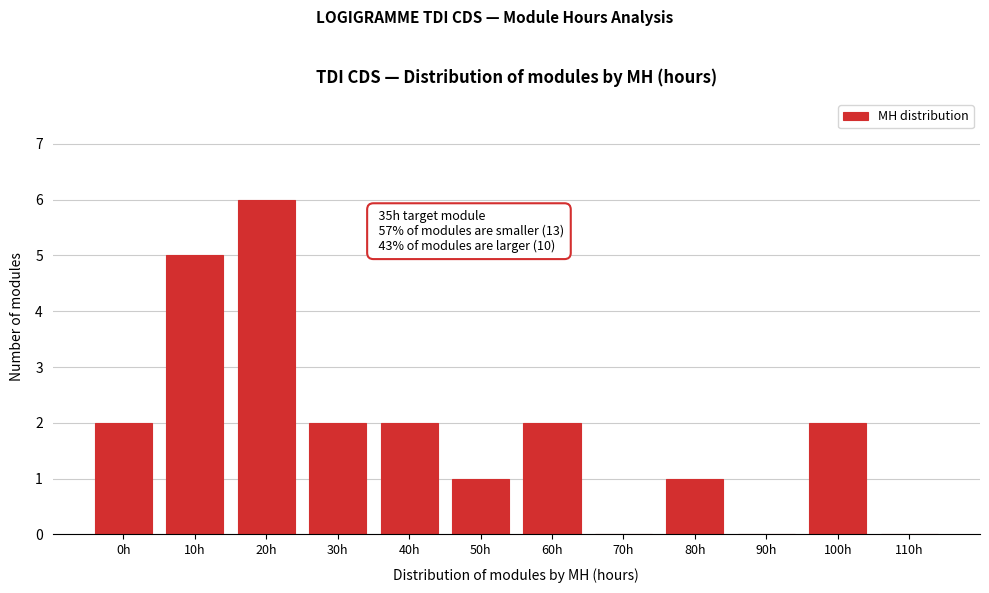

Reading right to left, extract all data points from this chart.

110h=0	100h=2	90h=0	80h=1	70h=0	60h=2	50h=1	40h=2	30h=2	20h=6	10h=5	0h=2